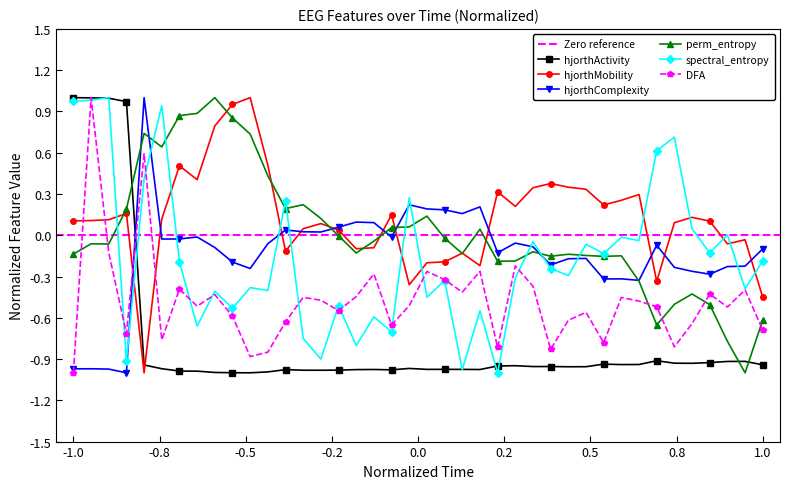

Reading left to right, extract all data points from this chart.

hjorthActivity_EEG: 1.0	1.0	1.0	1.0	-0.9	-1.0	-1.0	-1.0	-1.0	-1.0	-1.0	-1.0	-1.0	-1.0	-1.0	-1.0	-1.0	-1.0	-1.0	-1.0	-1.0	-1.0	-1.0	-1.0	-1.0	-0.9	-1.0	-1.0	-1.0	-1.0	-0.9	-0.9	-0.9	-0.9	-0.9	-0.9	-0.9	-0.9	-0.9	-0.9
hjorthMobility_EEG: 0.1	0.1	0.1	0.2	-1.0	0.1	0.5	0.4	0.8	1.0	1.0	0.5	-0.1	0.0	0.1	0.0	-0.1	-0.1	0.1	-0.4	-0.2	-0.2	-0.1	-0.2	0.3	0.2	0.3	0.4	0.3	0.3	0.2	0.3	0.3	-0.3	0.1	0.1	0.1	-0.1	-0.0	-0.5
hjorthComplexity_EEG: -1.0	-1.0	-1.0	-1.0	1.0	-0.0	-0.0	-0.0	-0.1	-0.2	-0.2	-0.1	0.0	0.0	0.0	0.1	0.1	0.1	-0.0	0.2	0.2	0.2	0.2	0.2	-0.1	-0.1	-0.1	-0.2	-0.2	-0.2	-0.3	-0.3	-0.3	-0.1	-0.2	-0.3	-0.3	-0.2	-0.2	-0.1
perm_entropy_EEG: -0.1	-0.1	-0.1	0.2	0.7	0.6	0.9	0.9	1.0	0.9	0.7	0.4	0.2	0.2	0.1	-0.0	-0.1	-0.0	0.1	0.1	0.1	-0.0	-0.1	0.0	-0.2	-0.2	-0.1	-0.2	-0.1	-0.1	-0.2	-0.1	-0.3	-0.7	-0.5	-0.4	-0.5	-0.8	-1.0	-0.6
spectral_entropy_EEG: 1.0	1.0	1.0	-0.9	0.4	0.9	-0.2	-0.7	-0.4	-0.5	-0.4	-0.4	0.3	-0.8	-0.9	-0.5	-0.8	-0.6	-0.7	0.3	-0.5	-0.3	-1.0	-0.5	-1.0	-0.3	-0.0	-0.2	-0.3	-0.1	-0.1	-0.0	-0.0	0.6	0.7	0.0	-0.1	0.0	-0.4	-0.2
DFA_EEG: -1.0	1.0	-0.1	-0.7	0.6	-0.8	-0.4	-0.5	-0.4	-0.6	-0.9	-0.9	-0.6	-0.5	-0.5	-0.5	-0.4	-0.3	-0.7	-0.5	-0.3	-0.3	-0.4	-0.3	-0.8	-0.2	-0.4	-0.8	-0.6	-0.6	-0.8	-0.5	-0.5	-0.5	-0.8	-0.6	-0.4	-0.5	-0.4	-0.7